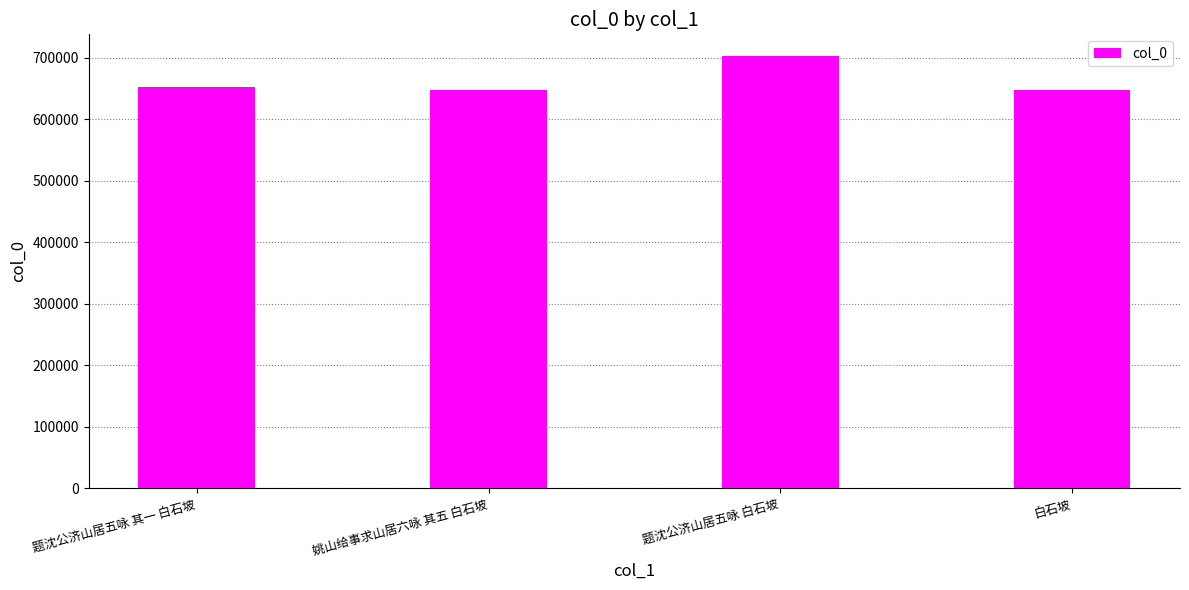

Between 姚山给事求山居六咏 其五 白石坡 and 题沈公济山居五咏 白石坡, which is larger?

题沈公济山居五咏 白石坡